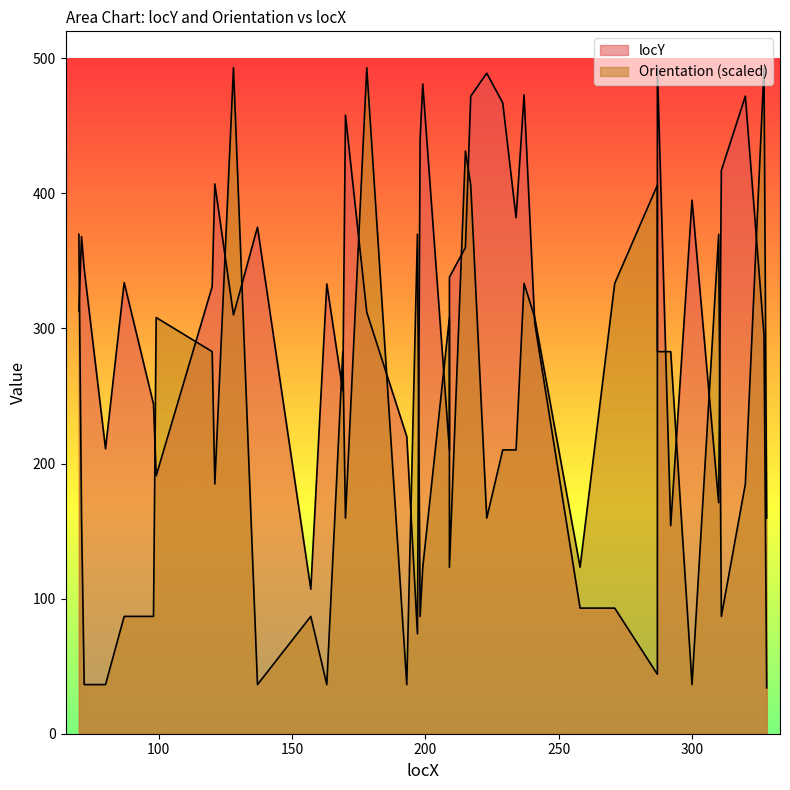

What is the maximum value for Orientation?

493.0